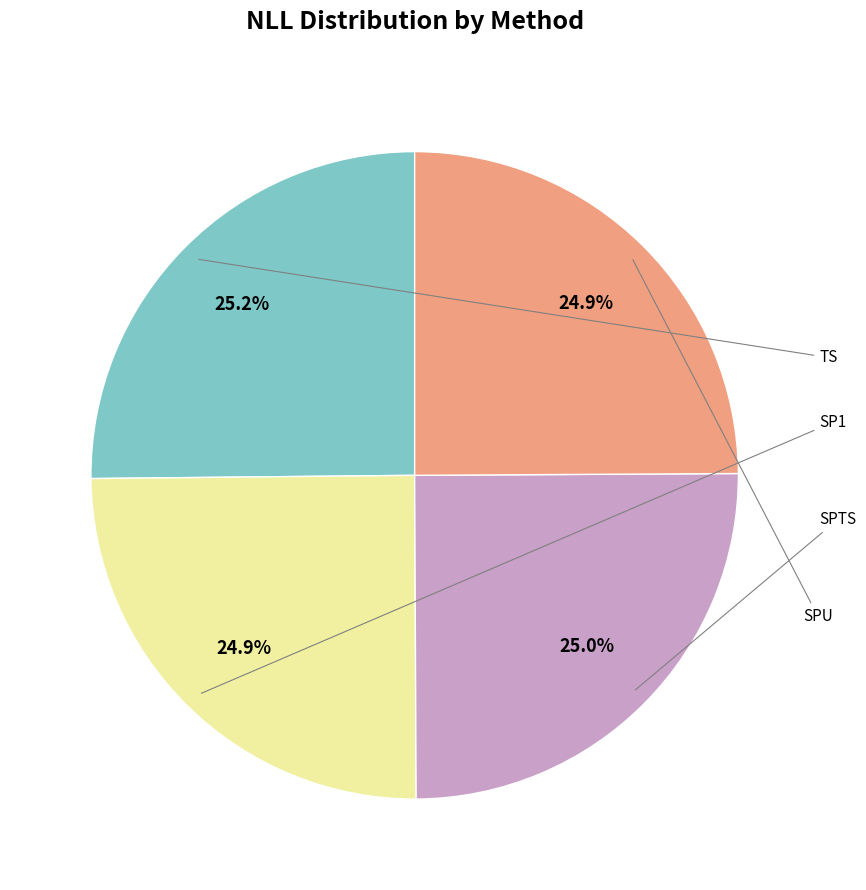

Does any single category account for the majority?

No